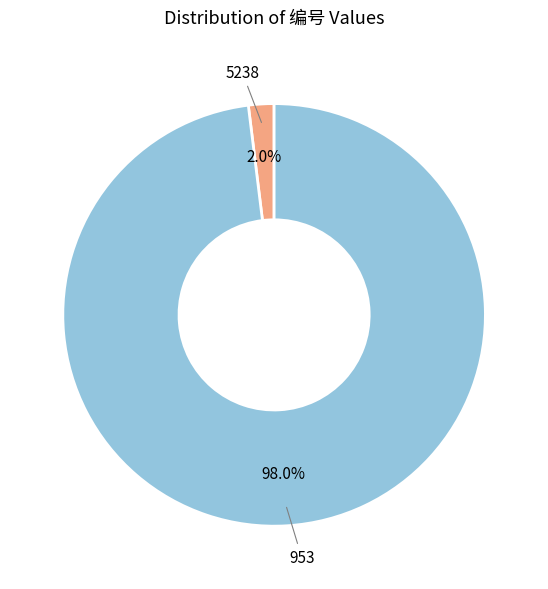

How many segments does this pie chart have?

2